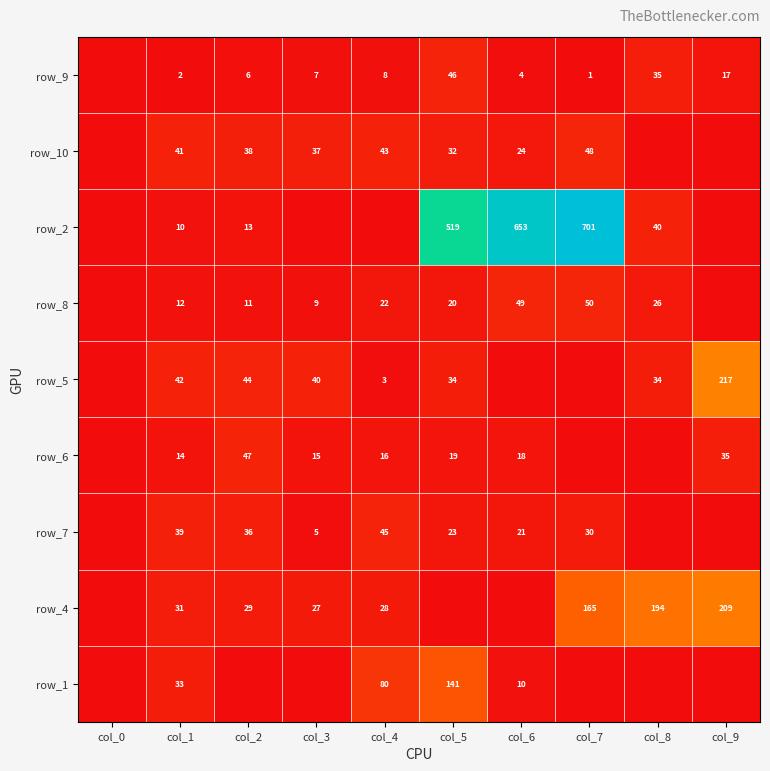

What is the difference between the highest and lowest values at col_5?

519.0